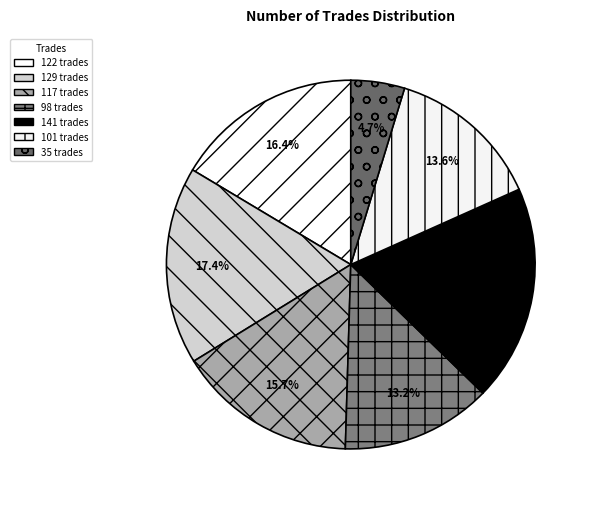

Which slice is the largest?

141